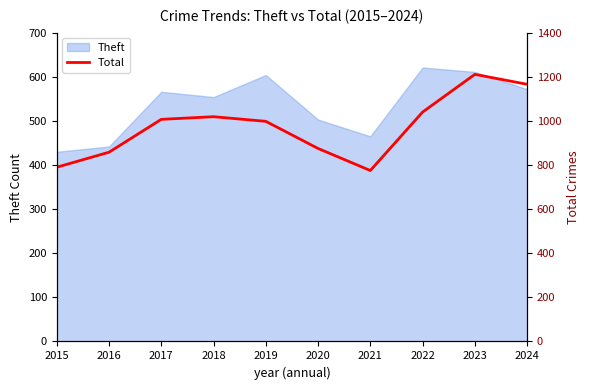

Reading left to right, extract all data points from this chart.

790	858	1007	1019	998	875	775	1040	1211	1166